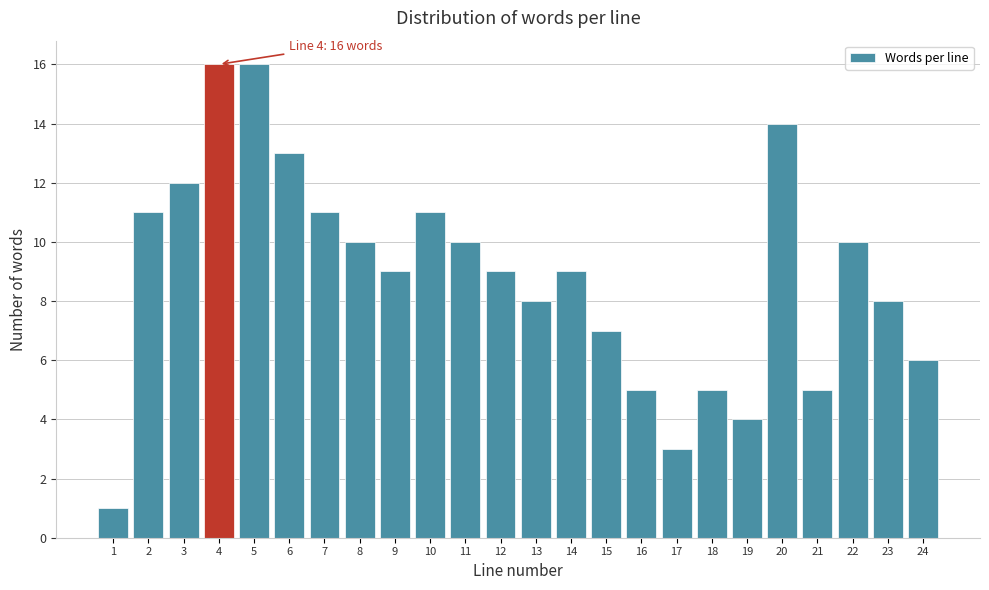

Reading left to right, transcribe all the data shown in this chart.

1	11	12	16	16	13	11	10	9	11	10	9	8	9	7	5	3	5	4	14	5	10	8	6